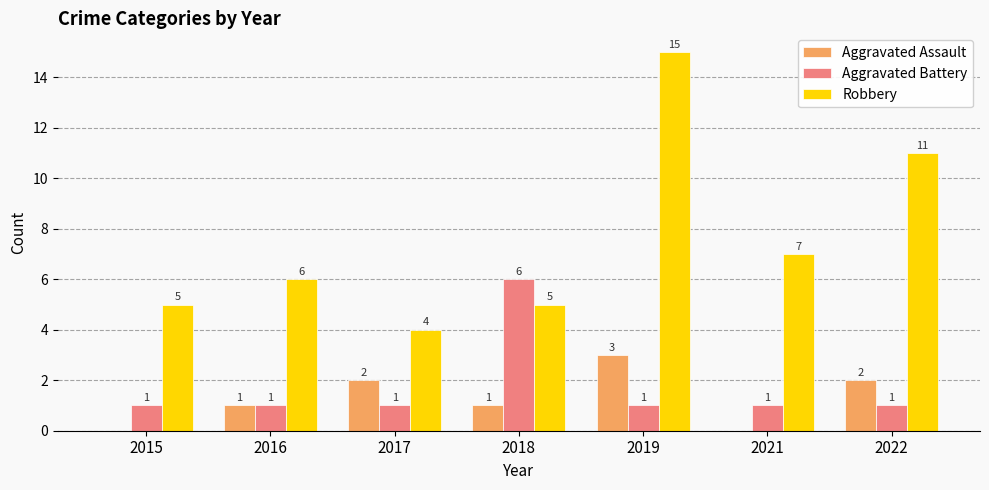

What is the total value across all series at 2022?

14